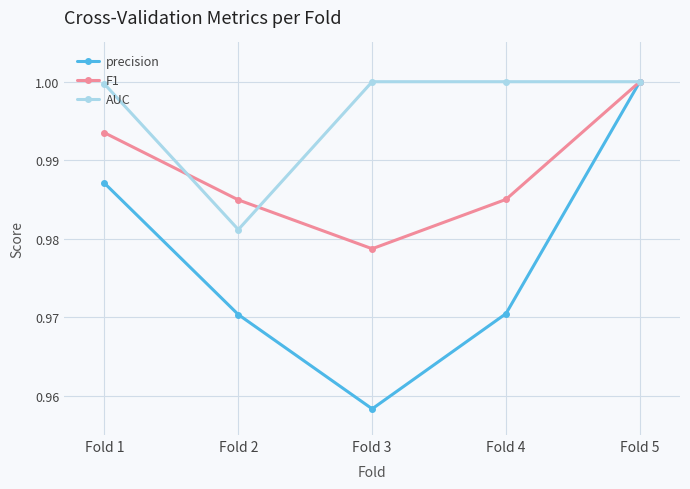

At Fold 3, list the series in order from largest to smallest.

AUC, F1, precision